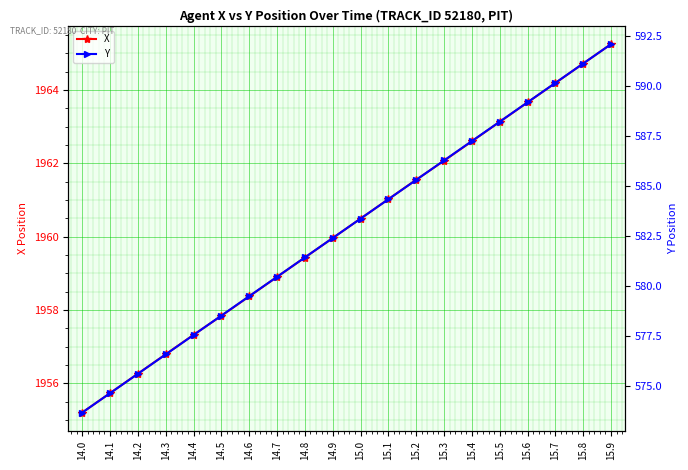

Which series has the widest spread of values?

Y